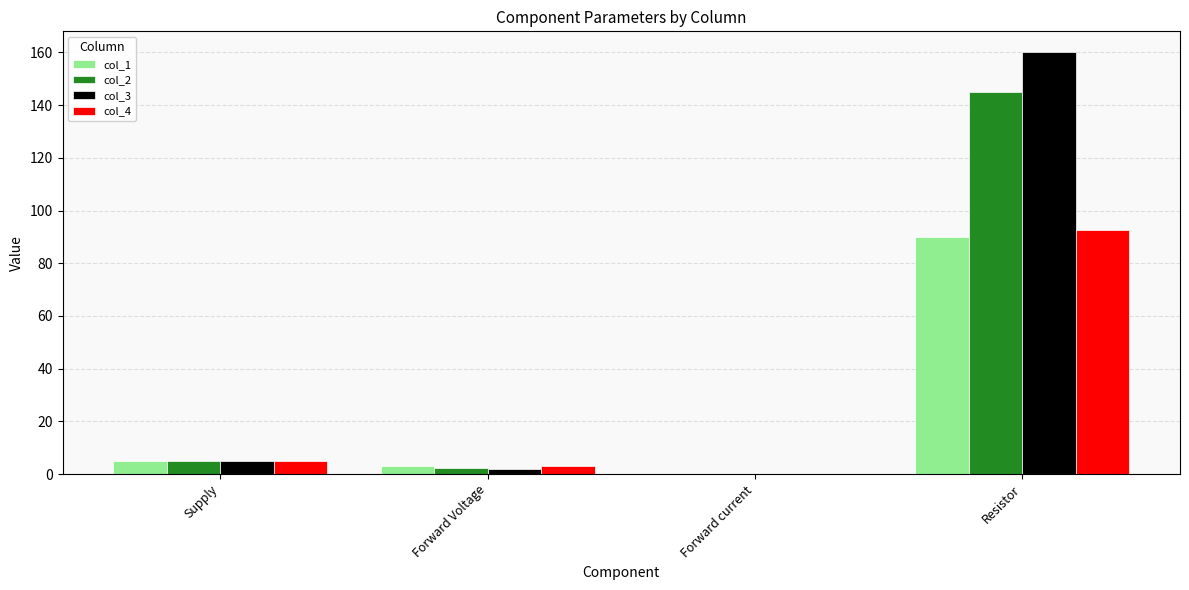

Which series has the largest total across all categories?

col_3